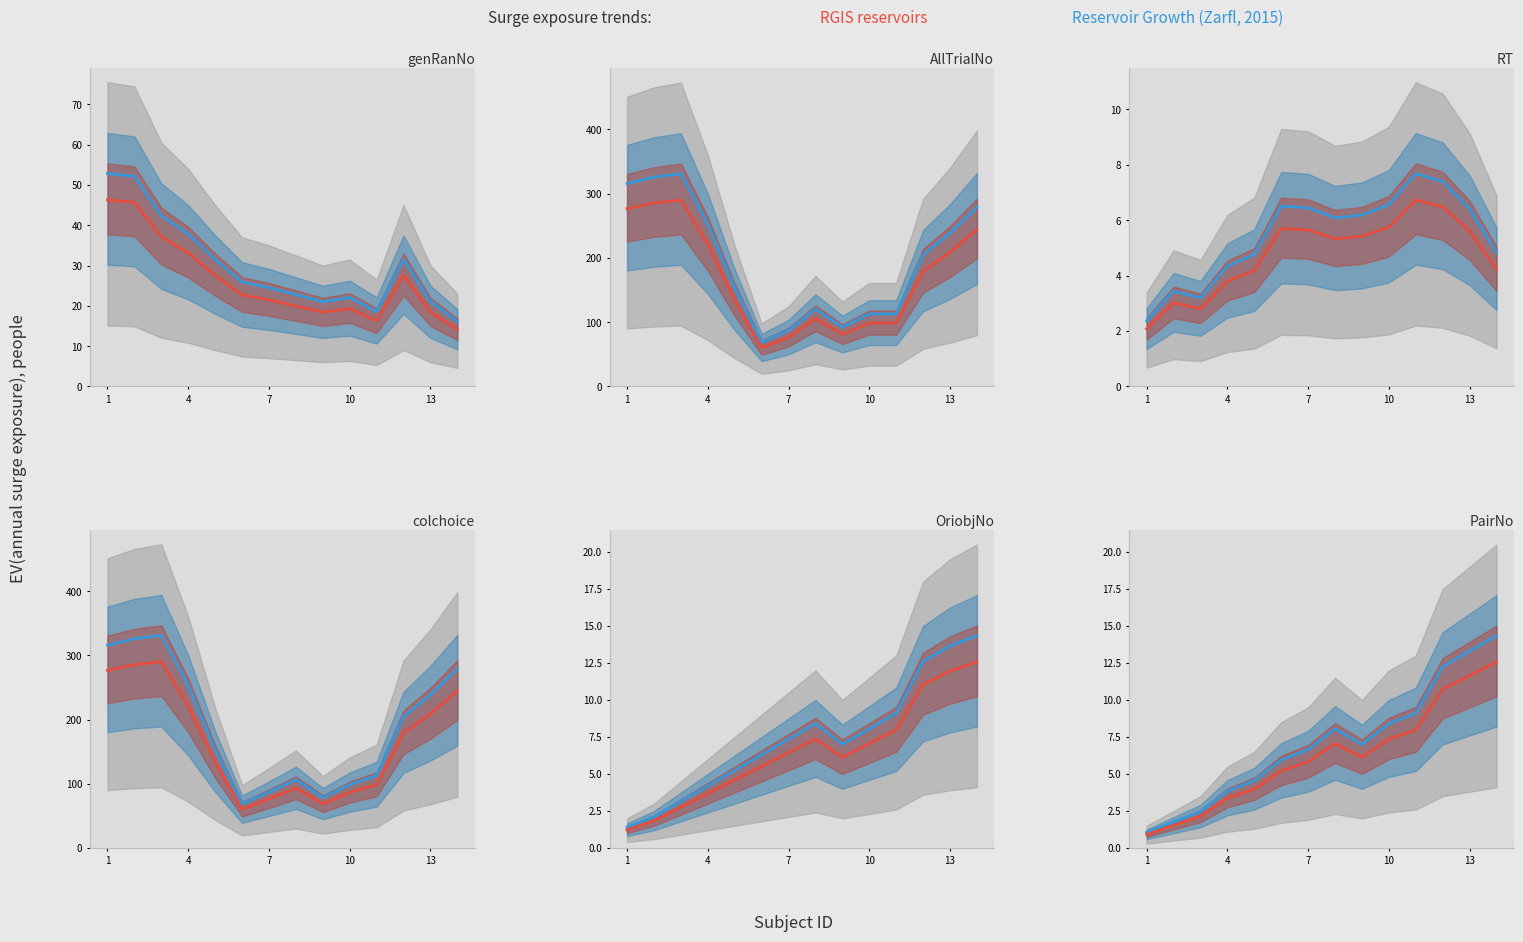

What is the spread (max minus min) of values at 4?

0.5